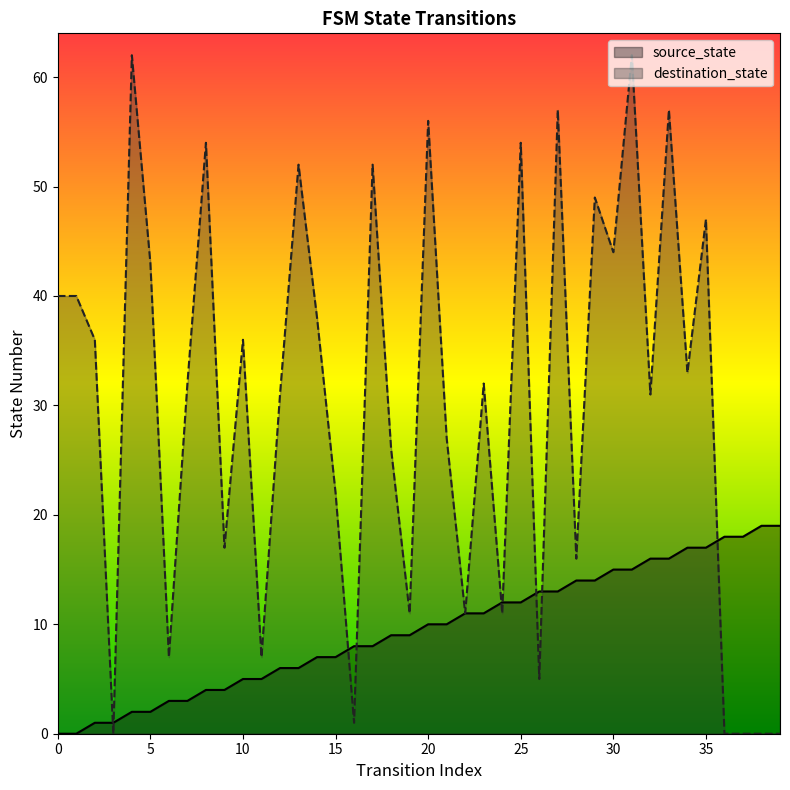

Which series ends up on top after the final intersection of destination_state and source_state?

source_state